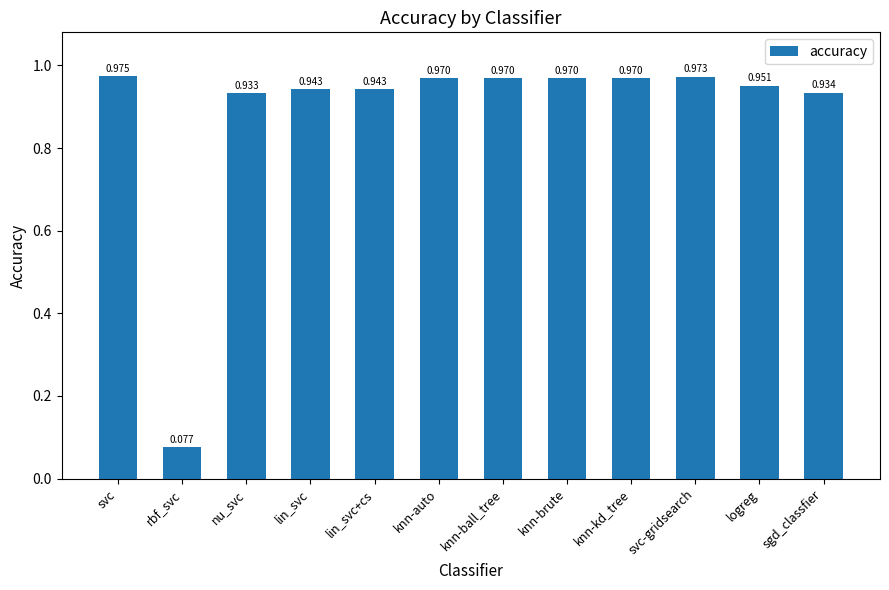

Between knn-brute and sgd_classfier, which is larger?

knn-brute